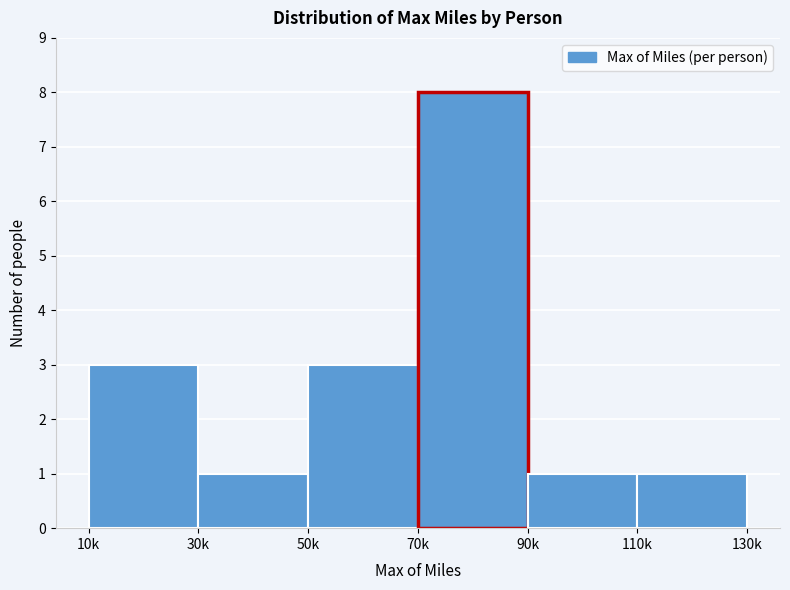

Reading right to left, extract all data points from this chart.

1	1	8	3	1	3